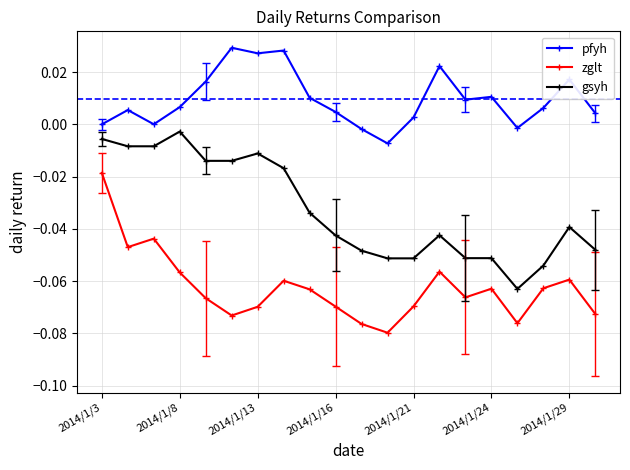

True or false: pfyh and zglt intersect in this chart.

False